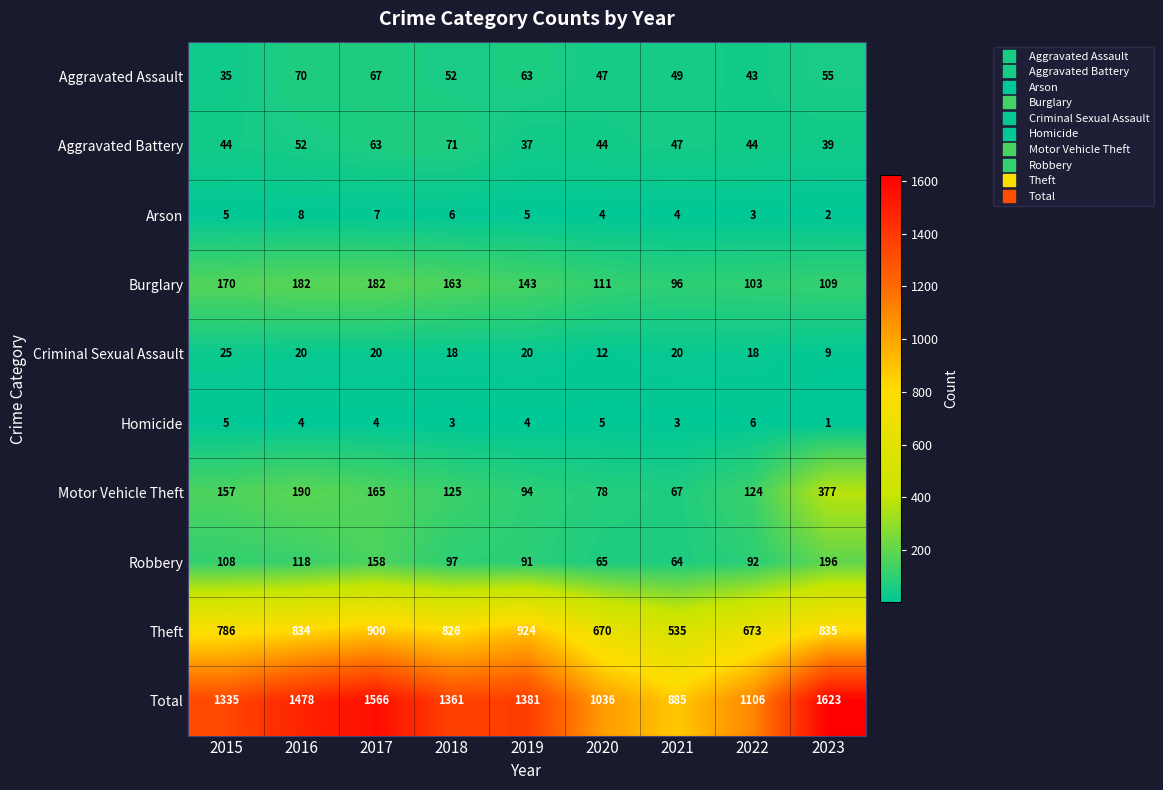

What is the total value across all series at 2019?

2762